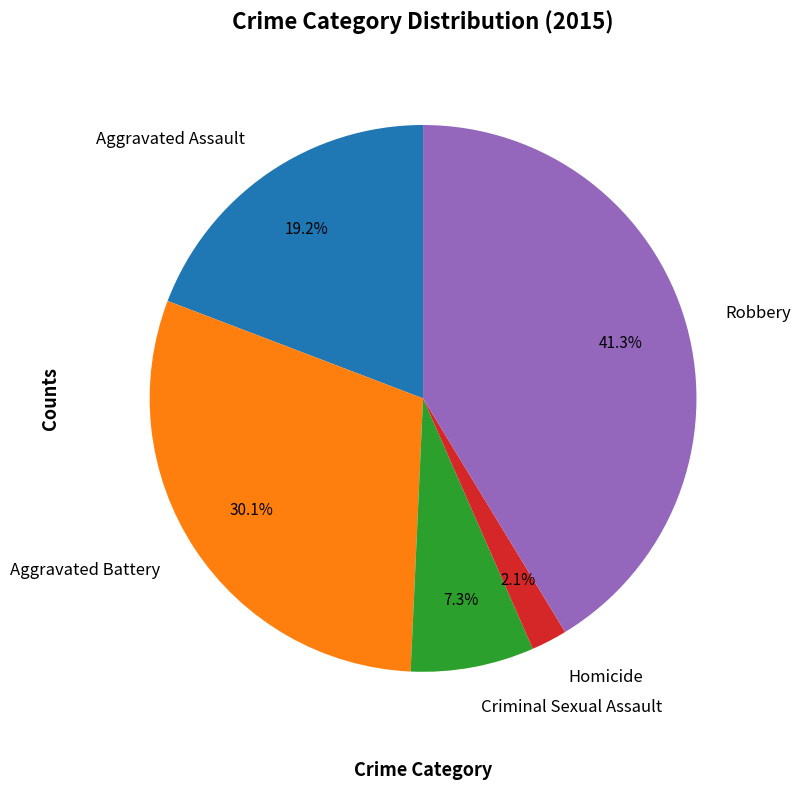

Is Aggravated Battery the majority of the pie?

No